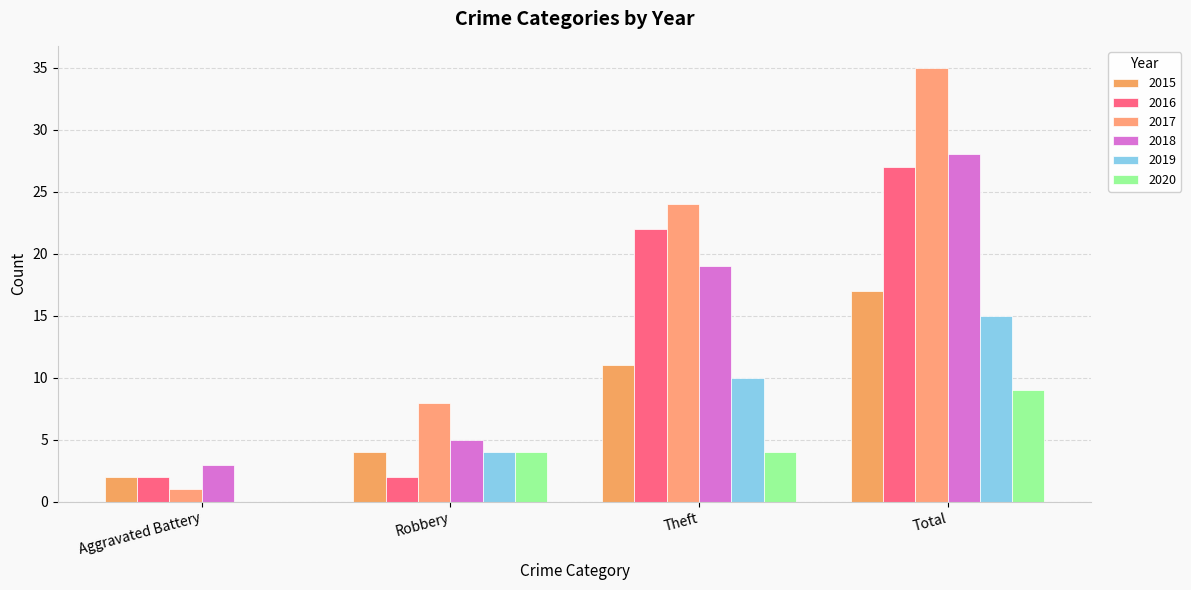

At which category is the sum across all series the highest?

Total